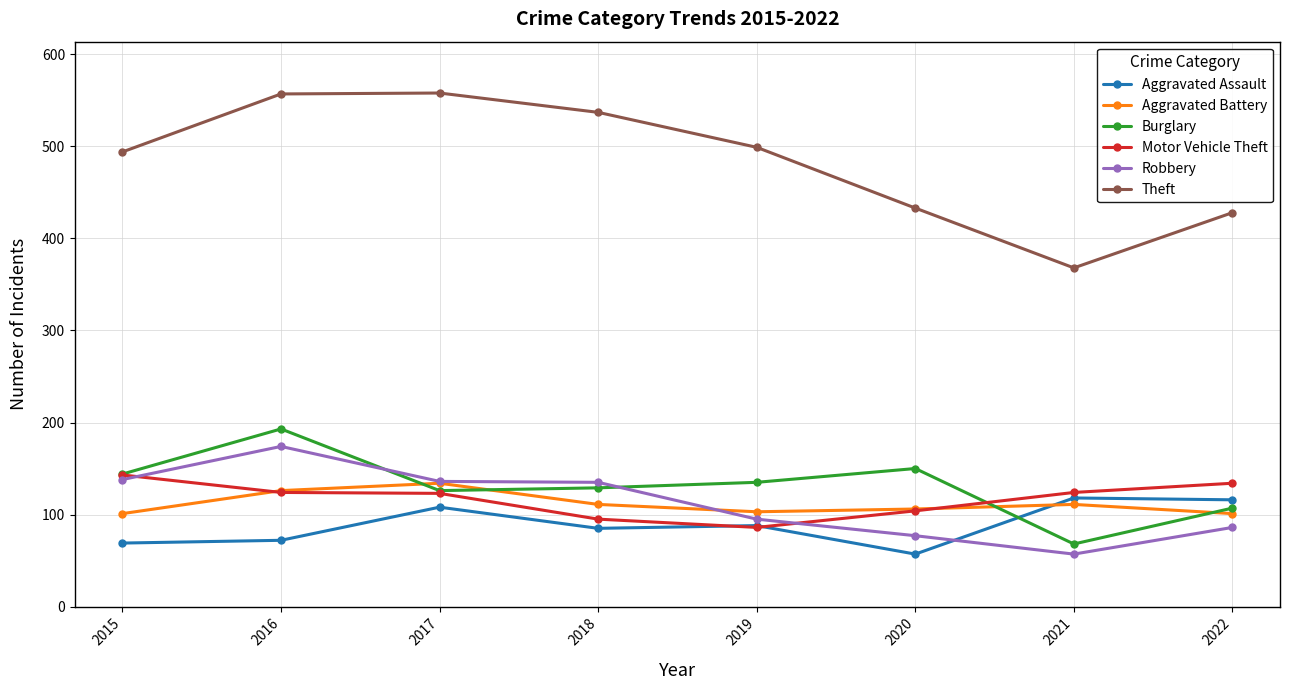

Which series has the widest spread of values?

Theft